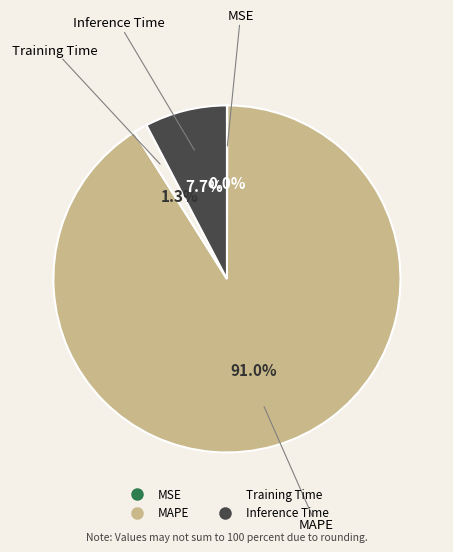

To the nearest percent, what is the difference between the Inference Time and MAPE slice percentages?

83%